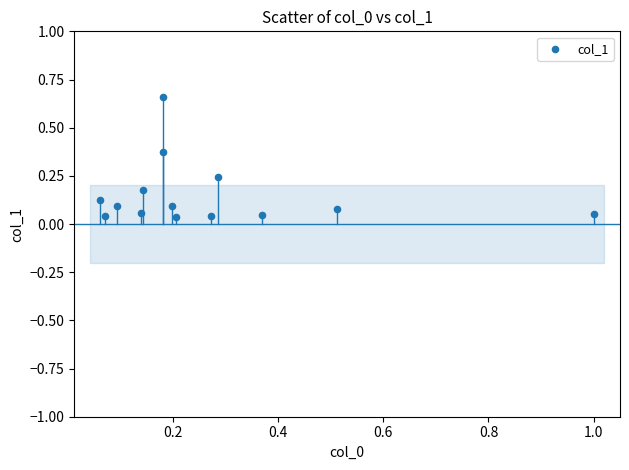

What is the range of Y values (max minus min)?

0.6